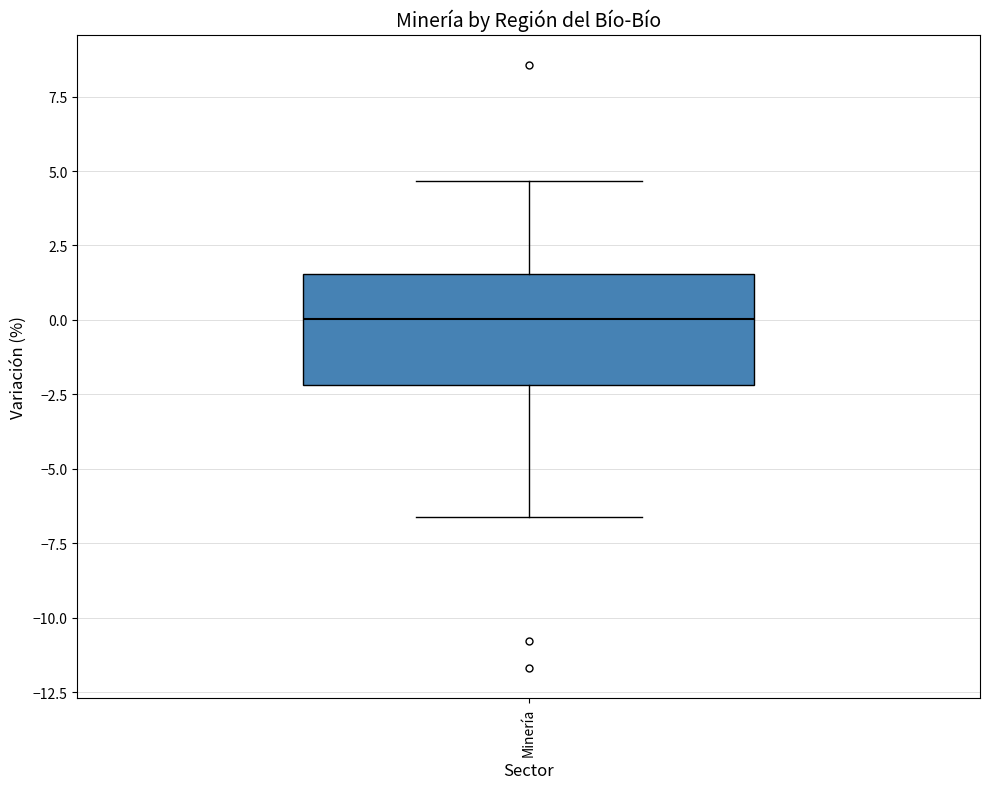

Where is the lower edge of the box for Minería on the y-axis? The values are not printed on the chart, so give them approximately, as read against the axis.

-2.0